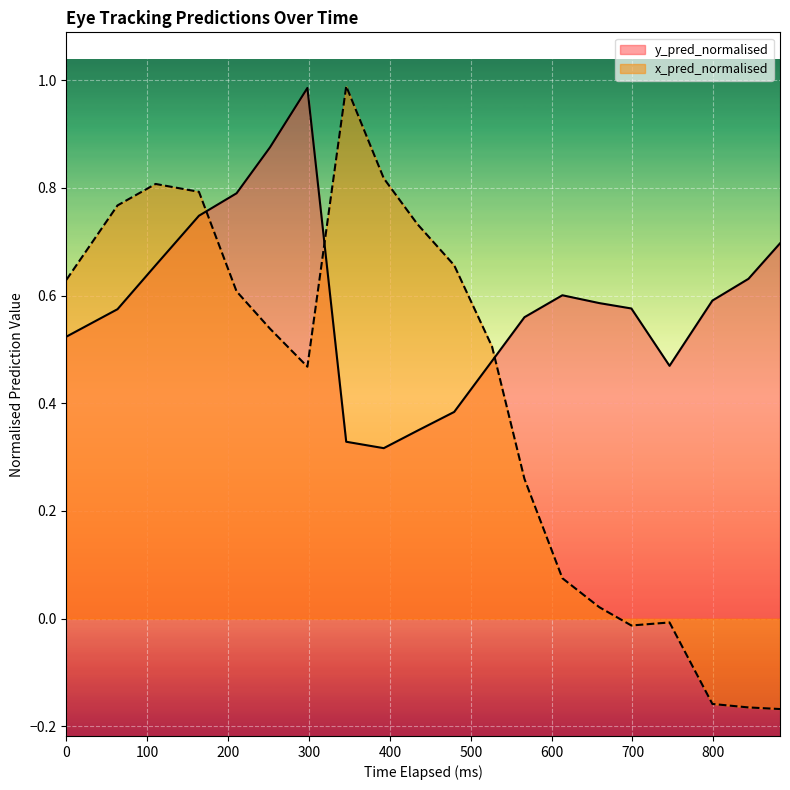

List the series in order of their overall mean, lowest first.

x_pred_normalised, y_pred_normalised